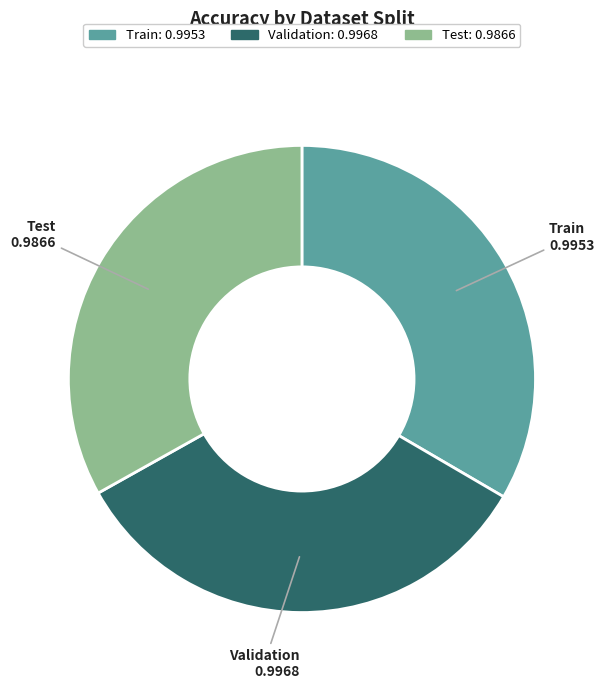

The Test slice represents 33% of the pie. True or false?

True